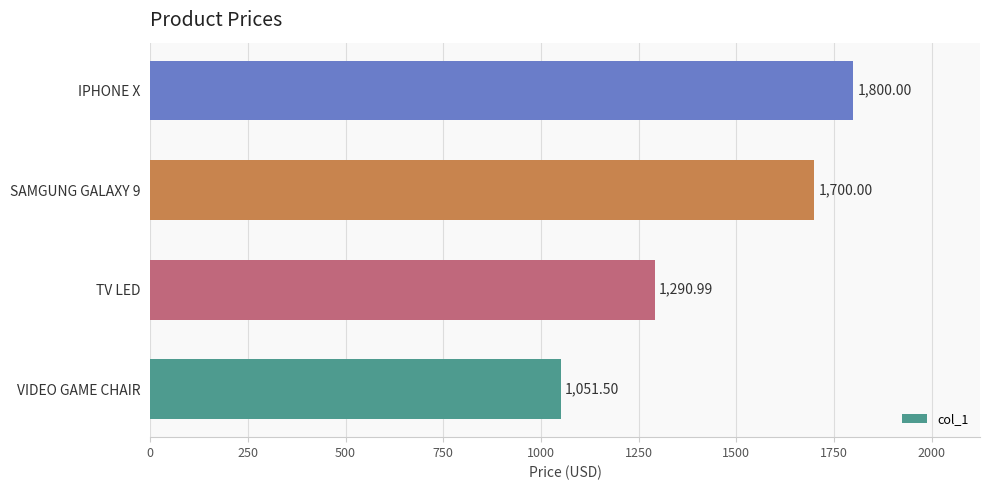

What is the difference between the maximum and minimum values?

748.5